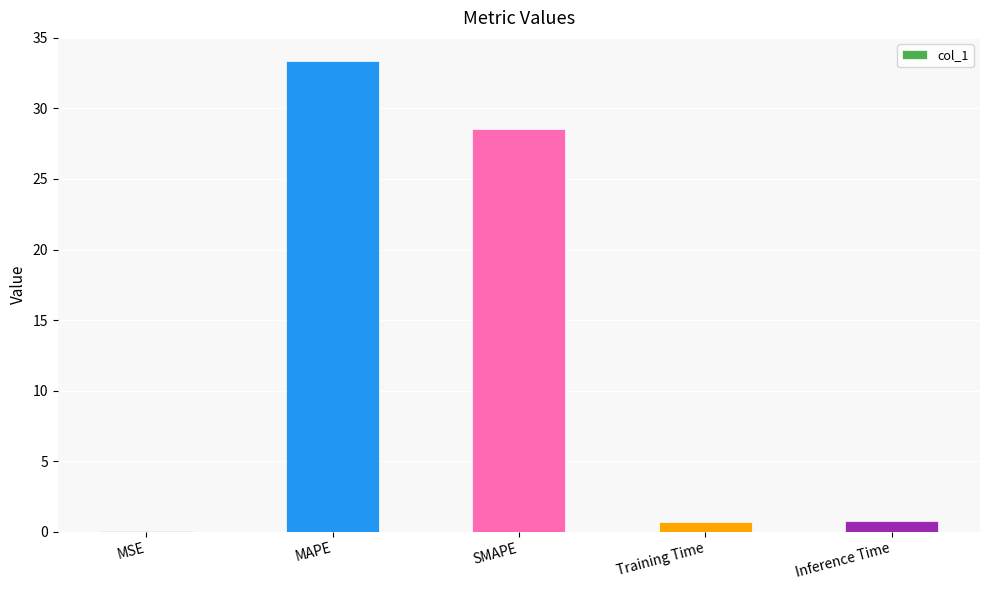

What is the sum of the values at SMAPE and Inference Time?

29.3